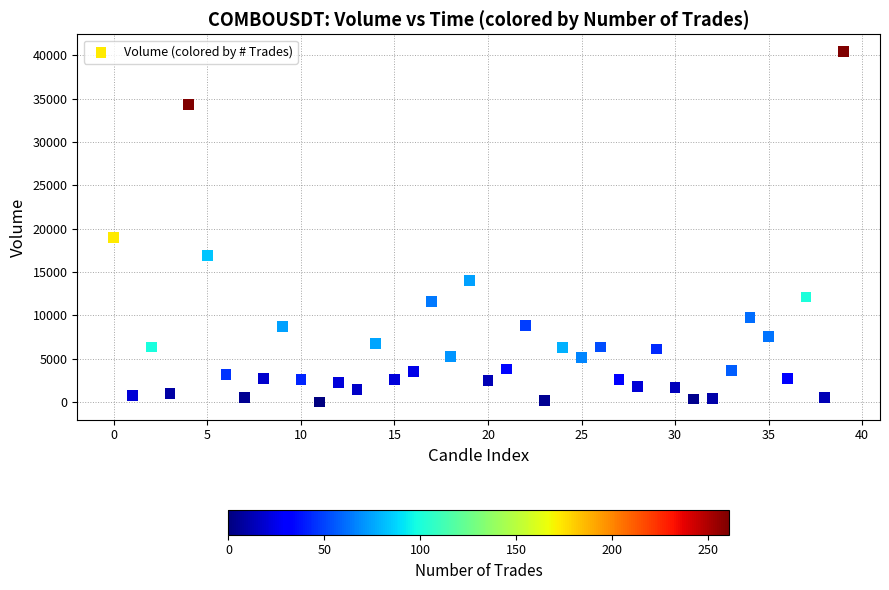

What Y value in the scatter plot is closest to 20195?

18960.4